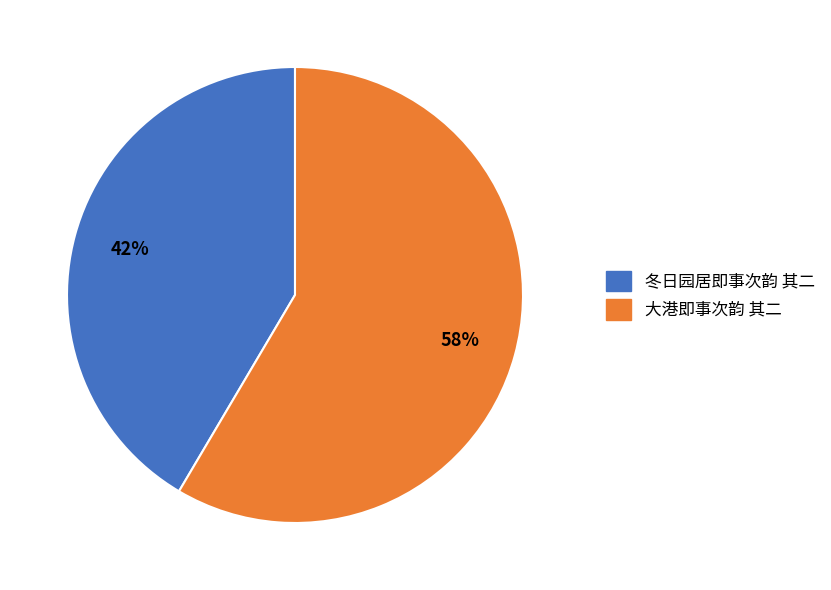

Is the sum of 冬日园居即事次韵 其二 and 大港即事次韵 其二 greater than half?

Yes